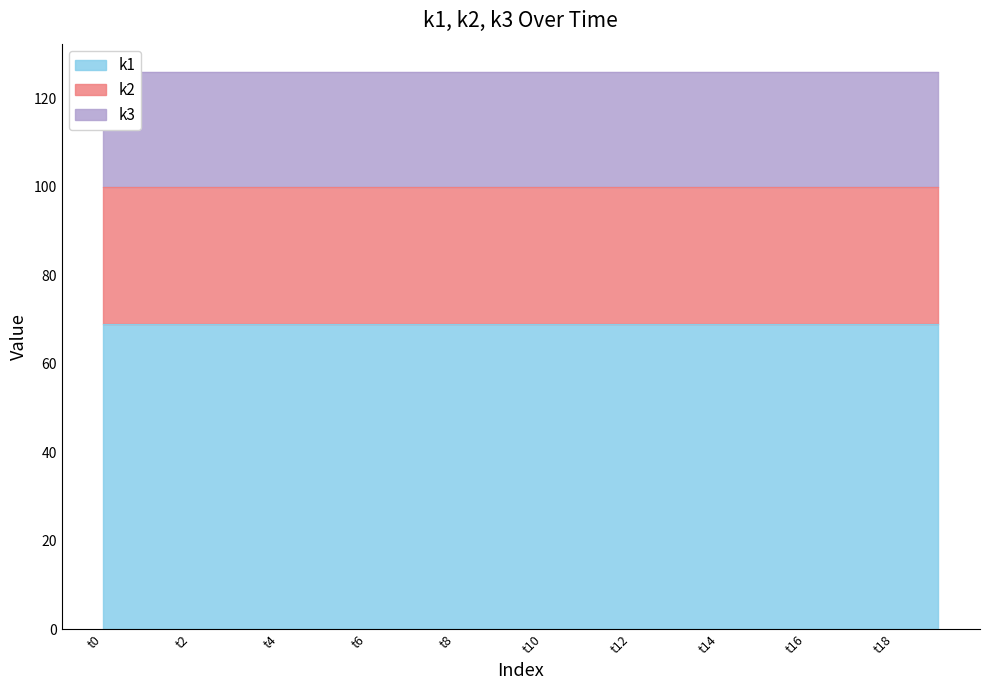

What is the total value across all series at t10?

126